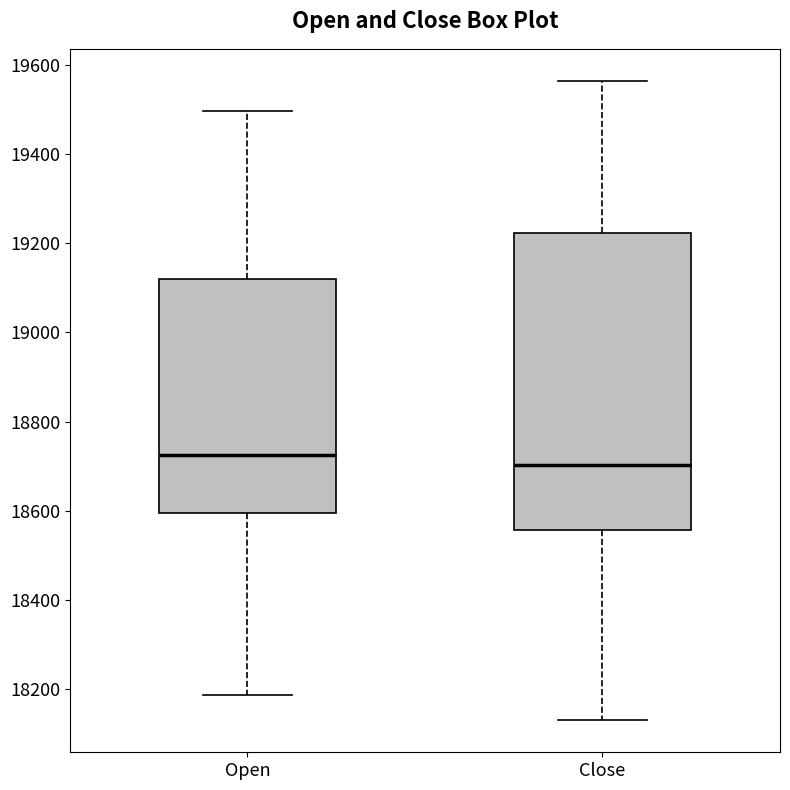

Reading left to right, transcribe this box plot: for each box, give where its median line is, the range the box spans, and where its two whiskers end, as read against the y-axis. The values are not printed on the chart, so give them approximately, as read against the axis.

Open: median 18720, box 18600 to 19120, whiskers 18180 to 19500
Close: median 18700, box 18560 to 19220, whiskers 18120 to 19560